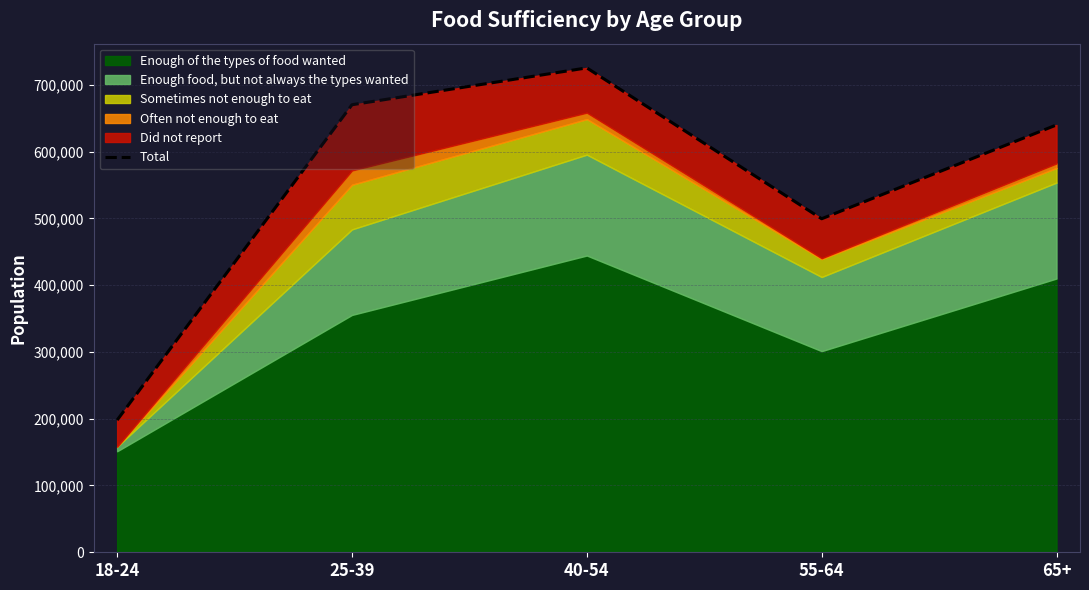

What is the difference between the maximum and second lowest values?

225872